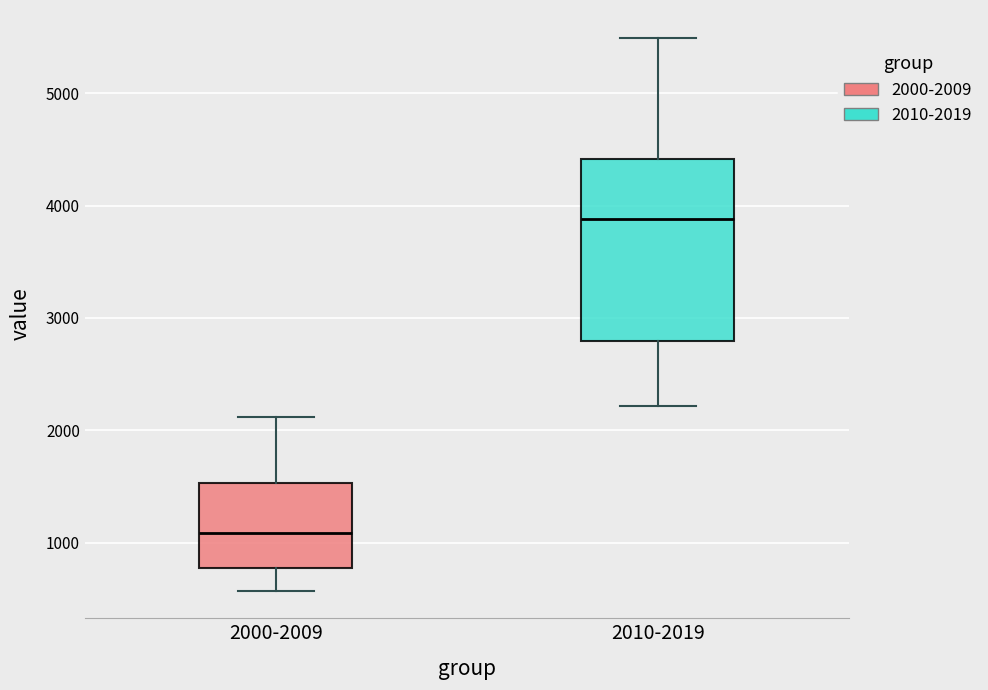

Reading left to right, transcribe this box plot: for each box, give where its median line is, the range the box spans, and where its two whiskers end, as read against the y-axis. The values are not printed on the chart, so give them approximately, as read against the axis.

2000-2009: median 1100, box 800 to 1500, whiskers 600 to 2100
2010-2019: median 3900, box 2800 to 4400, whiskers 2200 to 5500